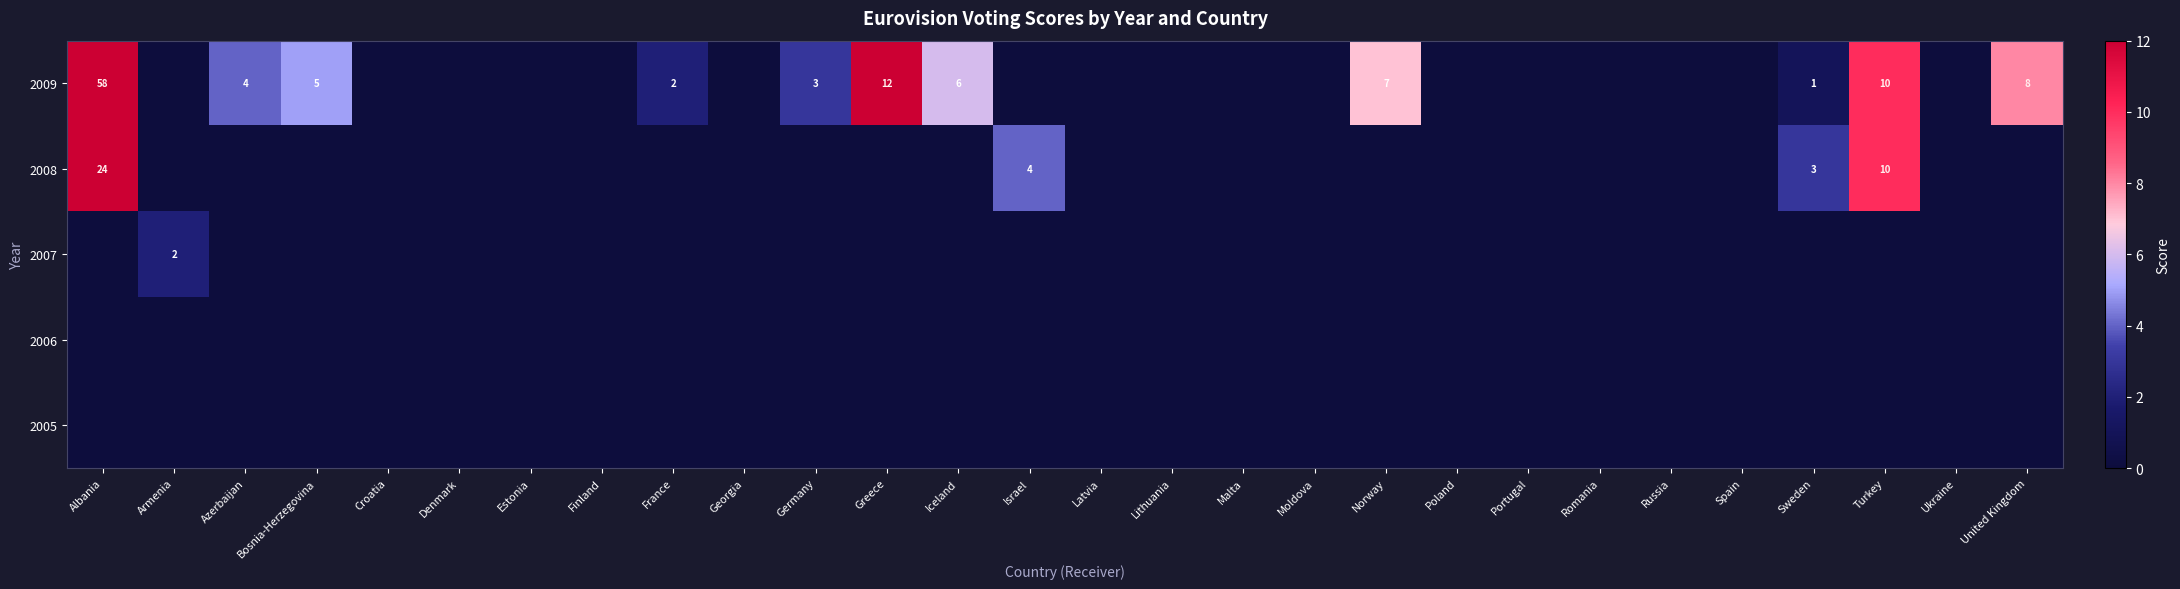

Is it true that 2009 equals 1 at Germany?

False